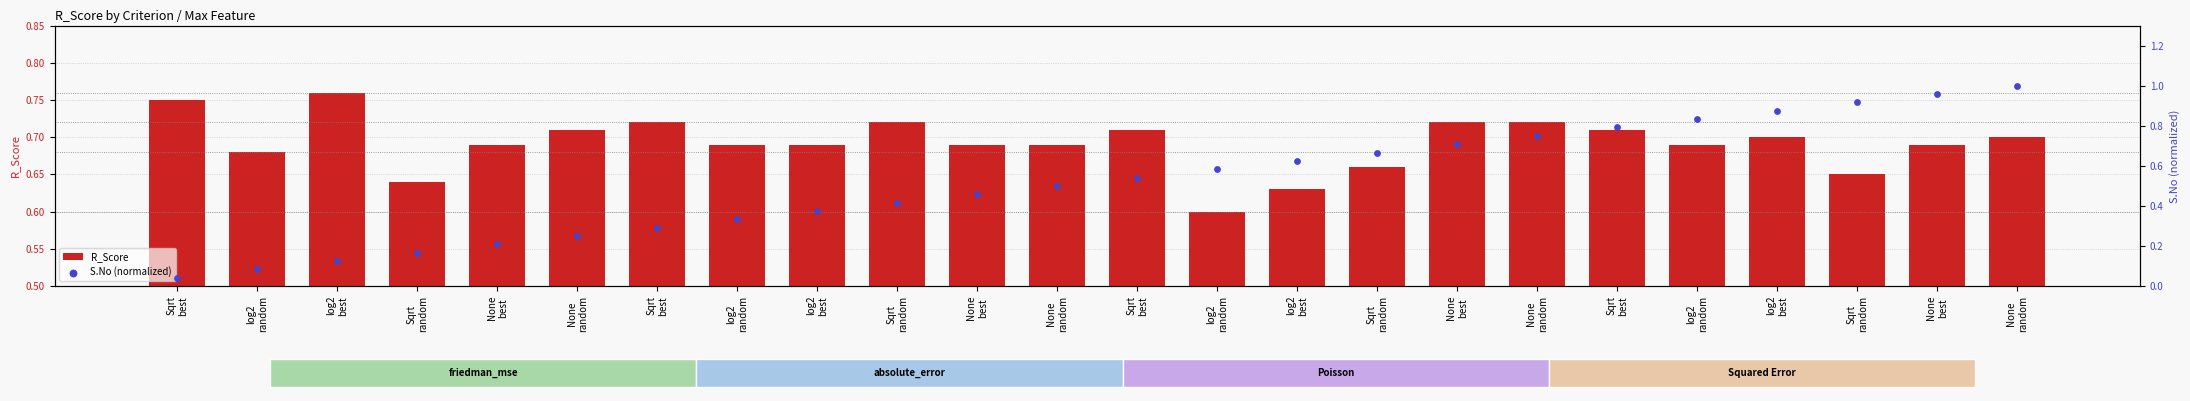

At how many categories does at least one series exceed 0?

24